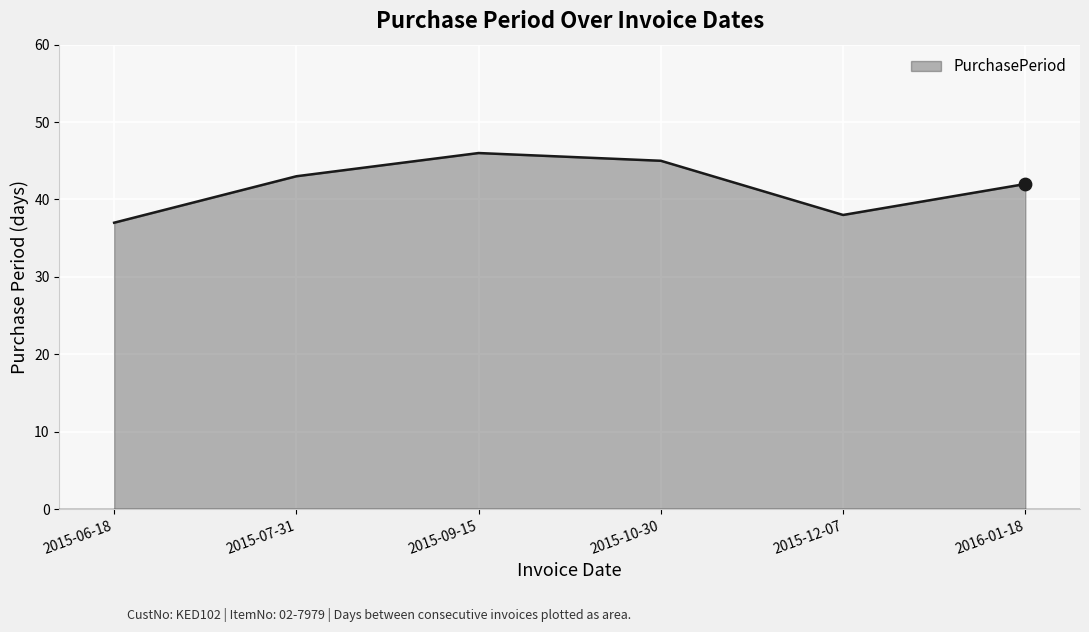

What is the change in value from 2015-06-18 to 2015-07-31?

+6